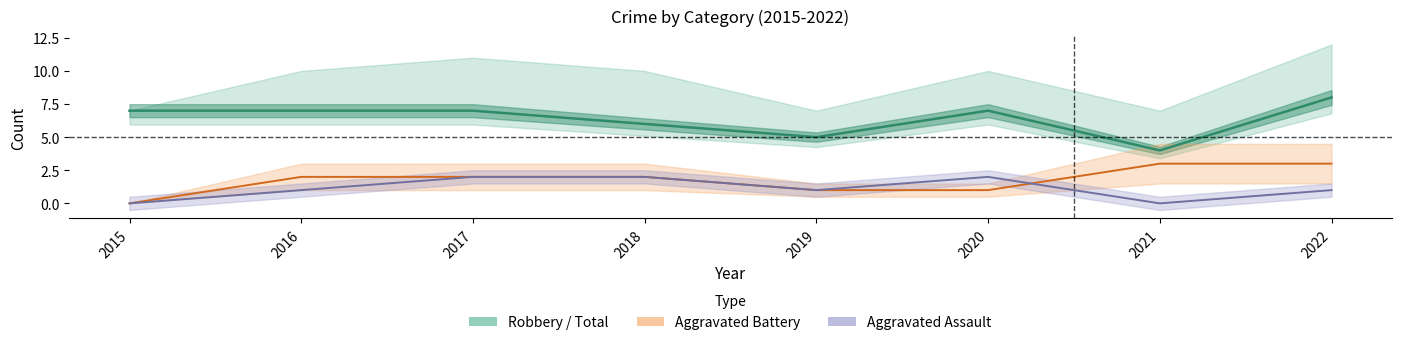

Rank the series at 2021 from highest to lowest value.

Robbery, Aggravated Battery, Aggravated Assault